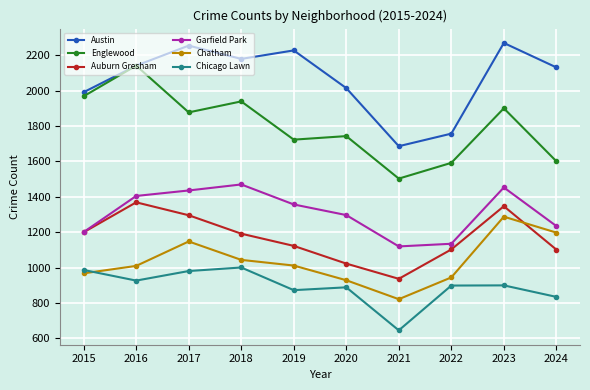

What is the lowest value of the Auburn Gresham series?

937